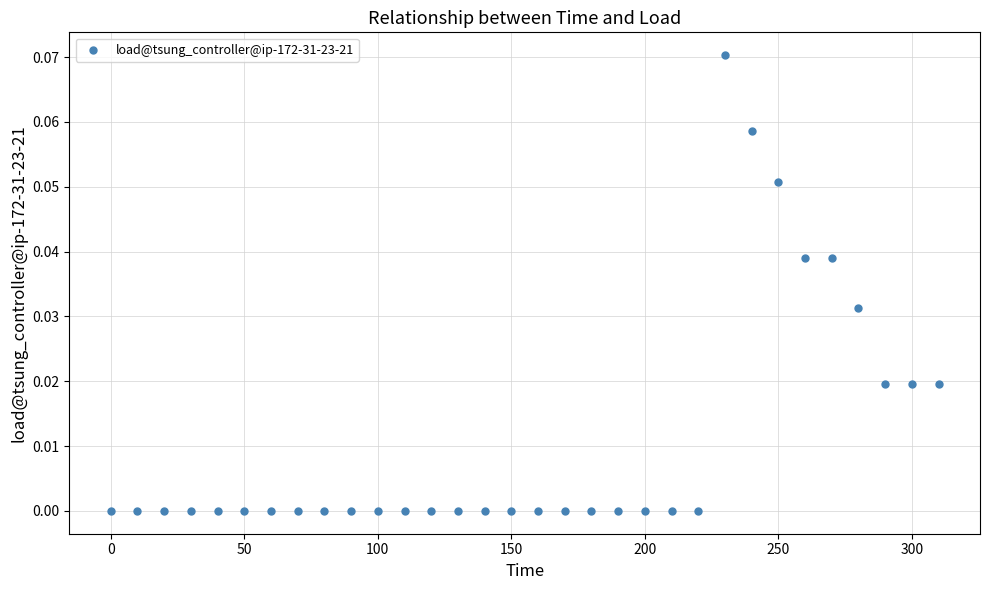

What is the range of X values (max minus min)?

310.0